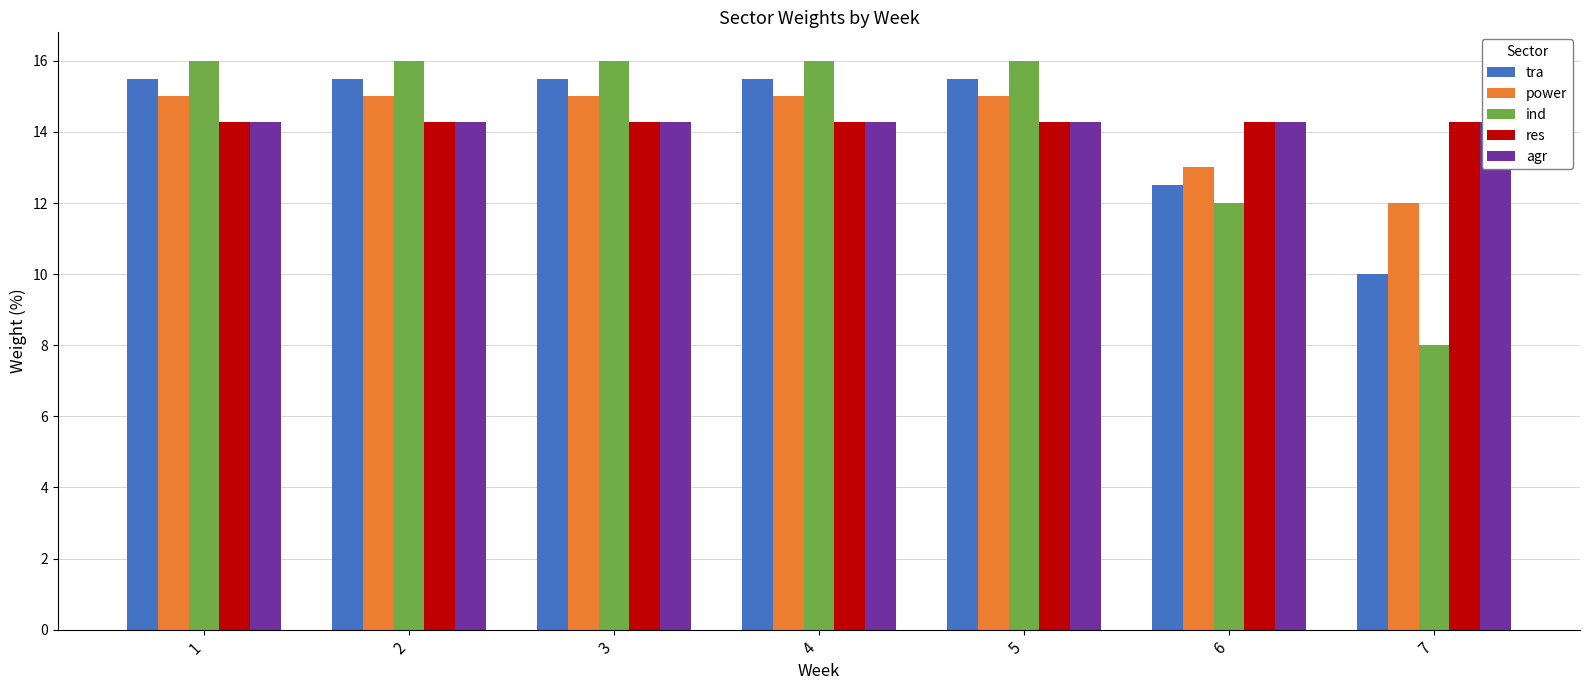

What is the smallest value displayed?

8.0